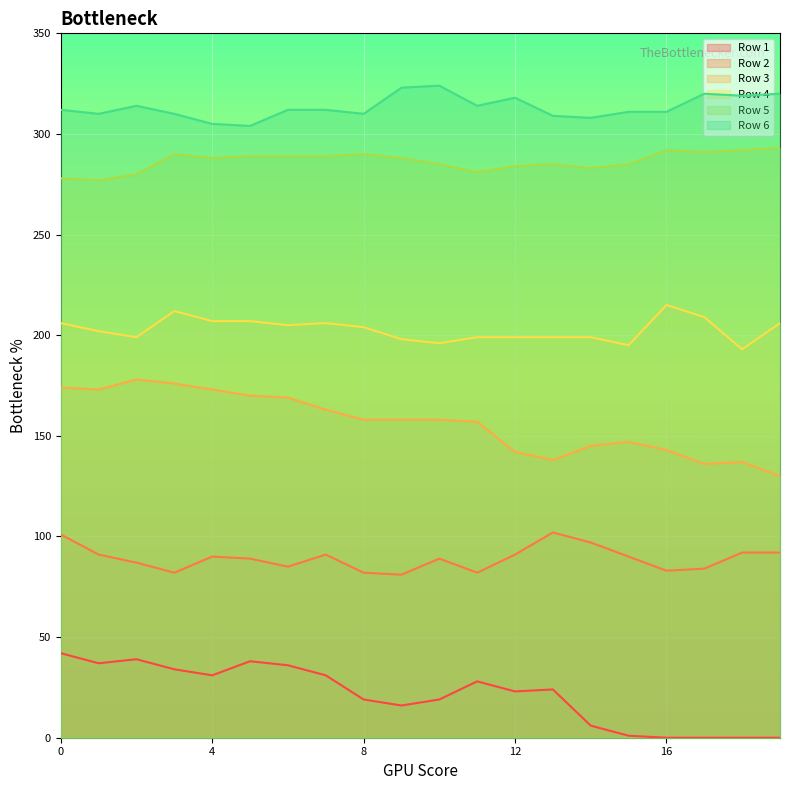

At how many categories does at least one series exceed 4?

20